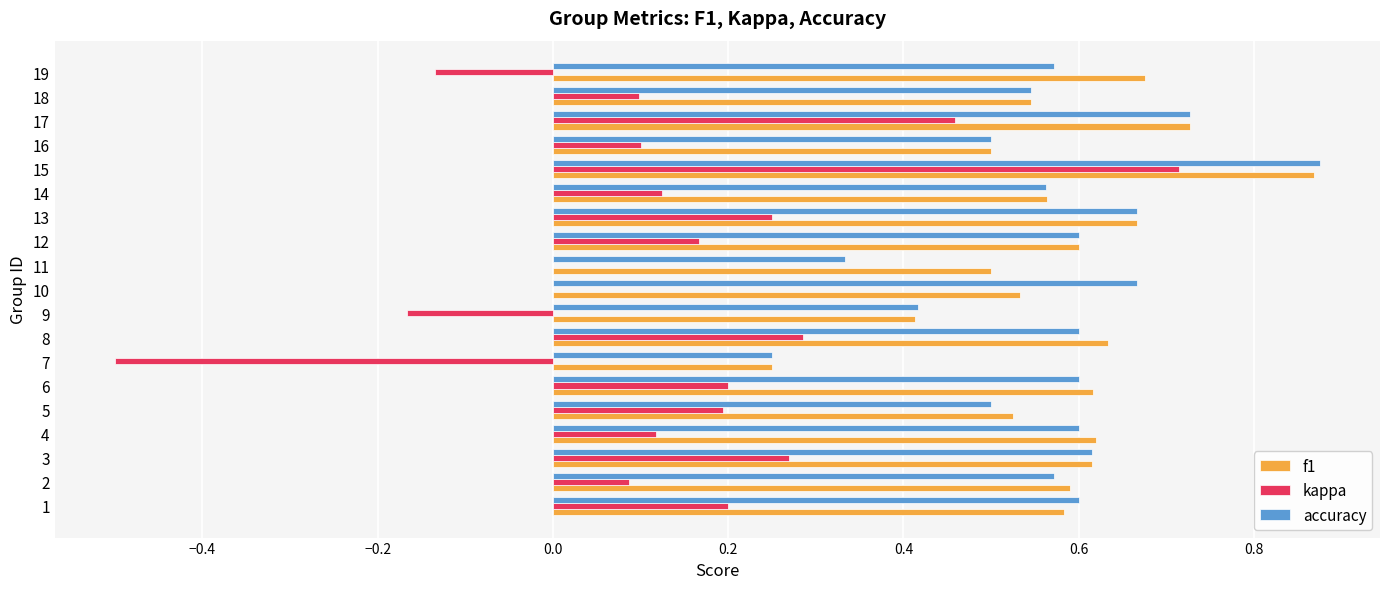

How many categories are shown in the chart?

19